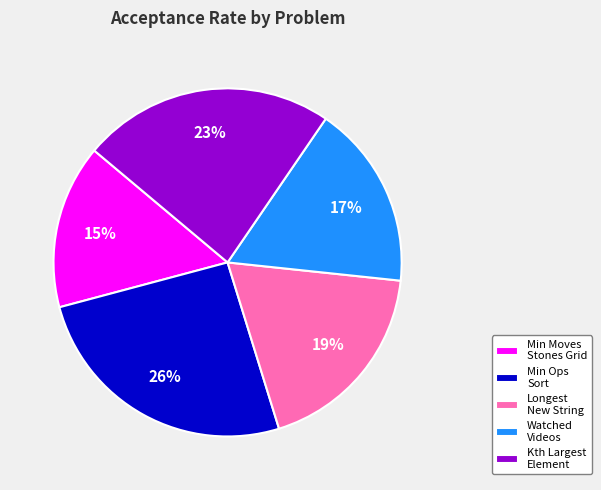

Which has a higher value, Min Ops Sort or Longest New String?

Min Ops Sort